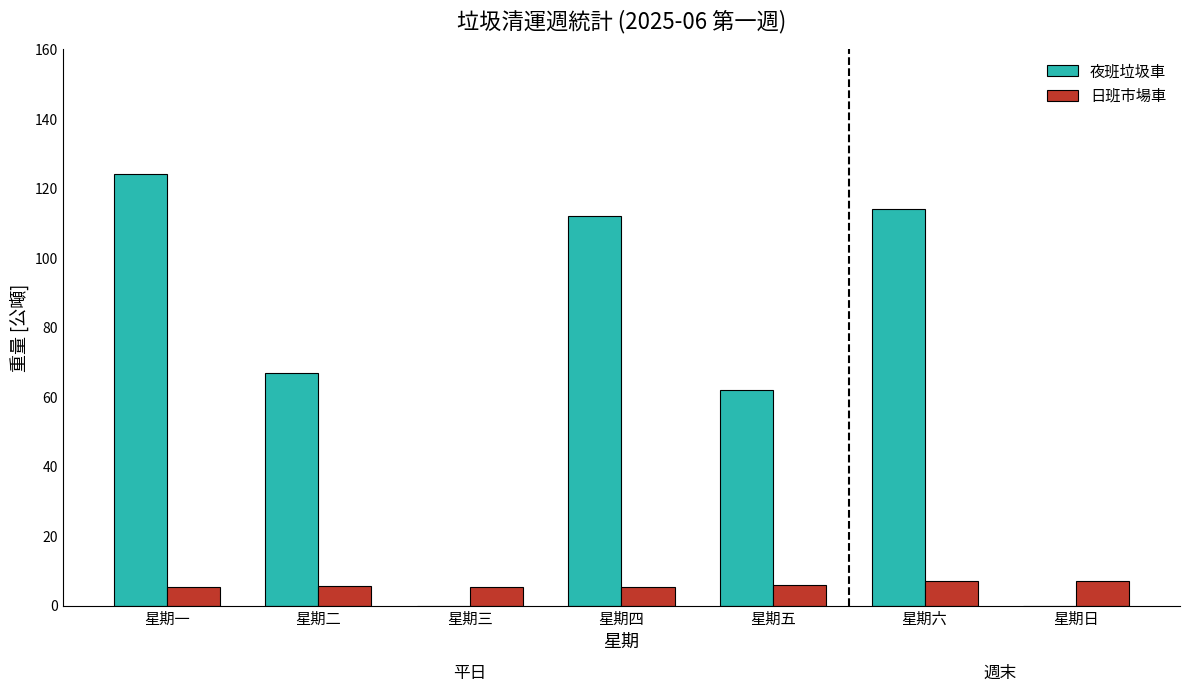

The value of 日班市場車 at 星期五 is 6.0. True or false?

True